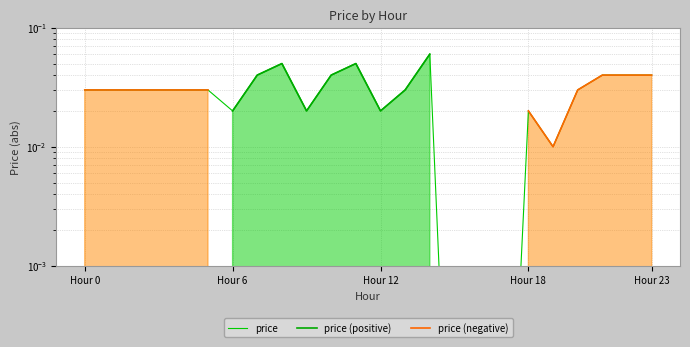

At which category does price reach its first local peak?

8